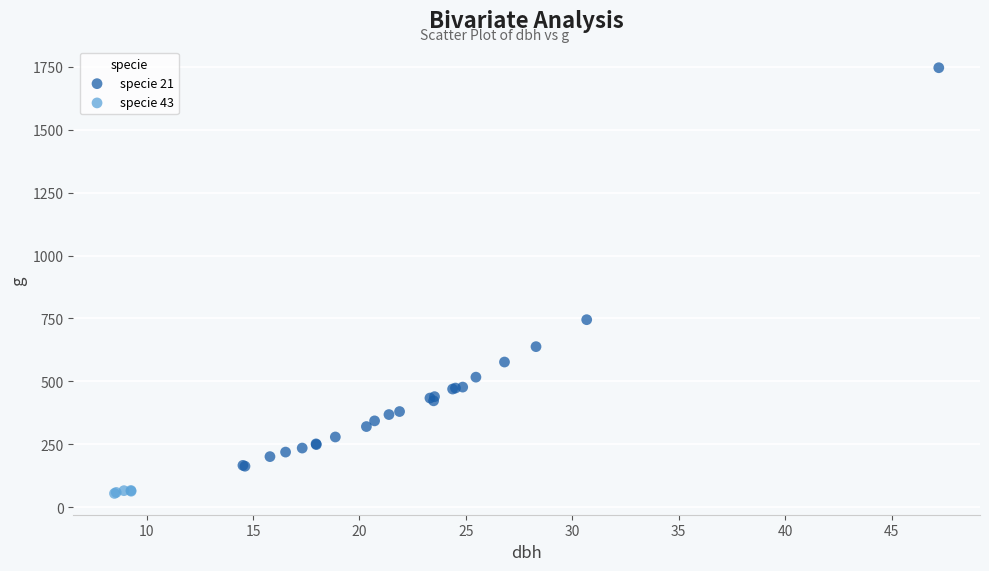

Which series has the widest spread of Y values?

specie 21